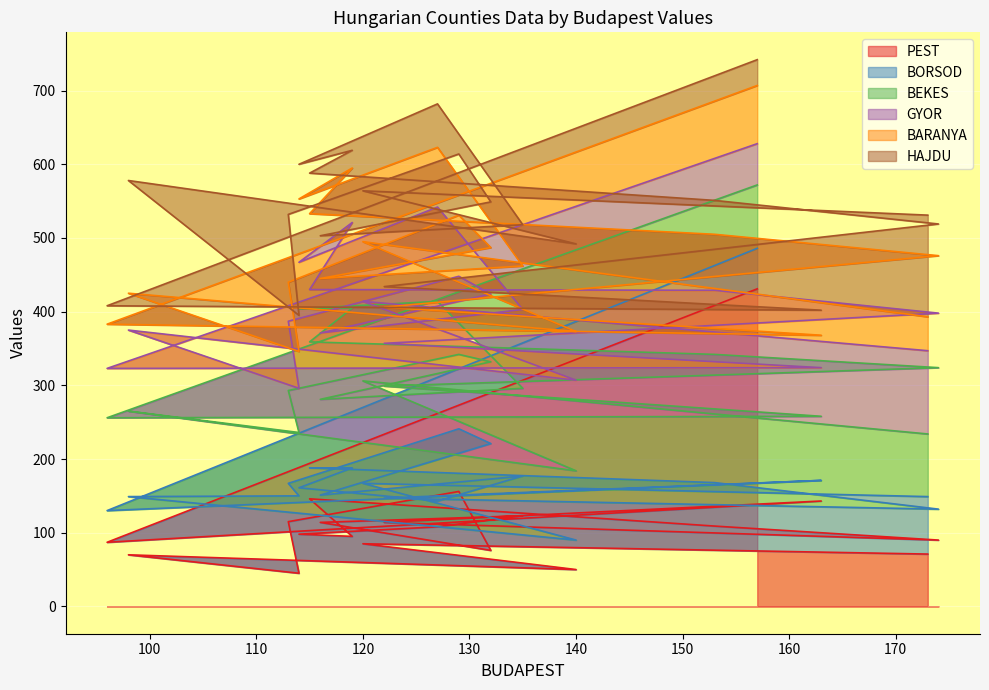

Where do GYOR and BORSOD first cross each other?

116 and 132